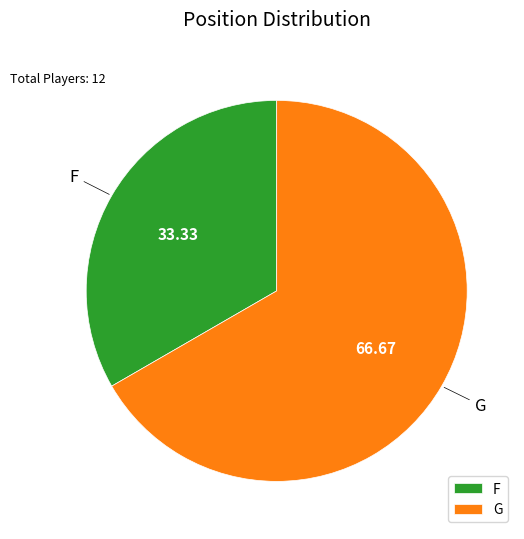

What is the ratio of the value at G to the value at F?

2.0